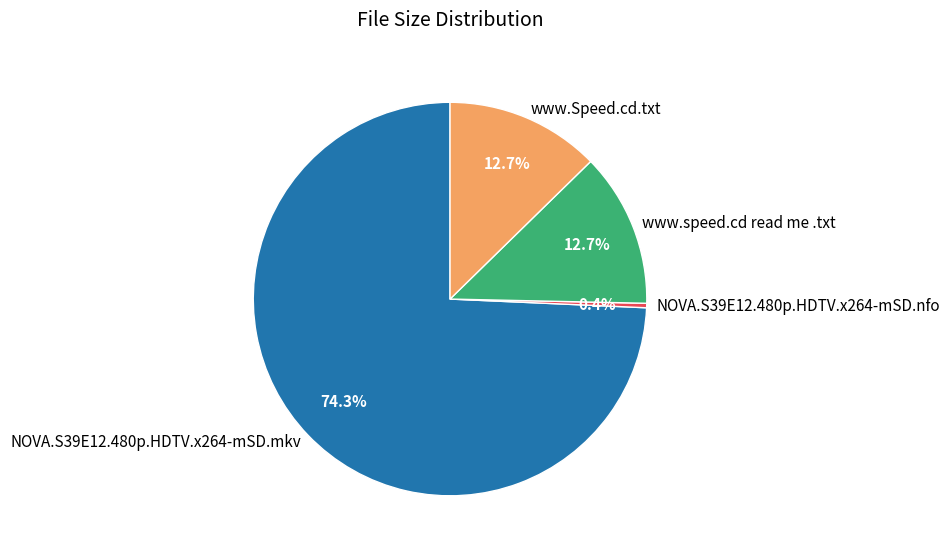

To the nearest percent, what is the average slice percentage?

25%